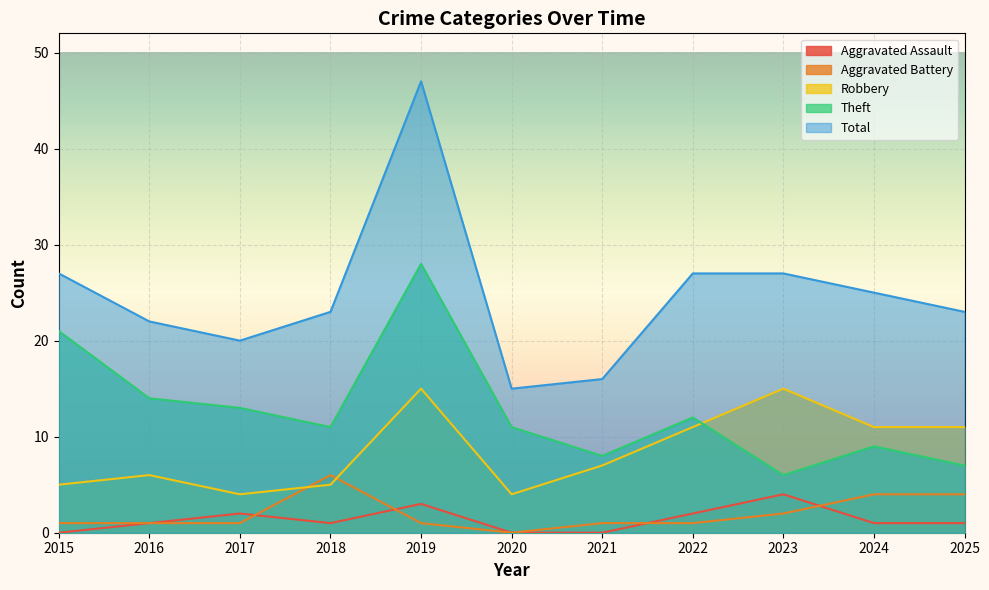

Where is the first local minimum for Theft?

2018